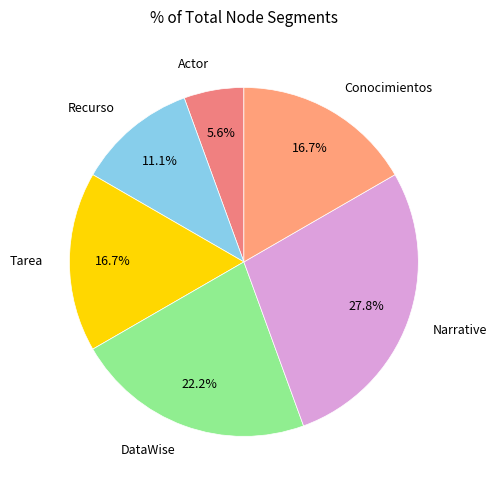

What is the largest slice in the pie chart?

Narrative